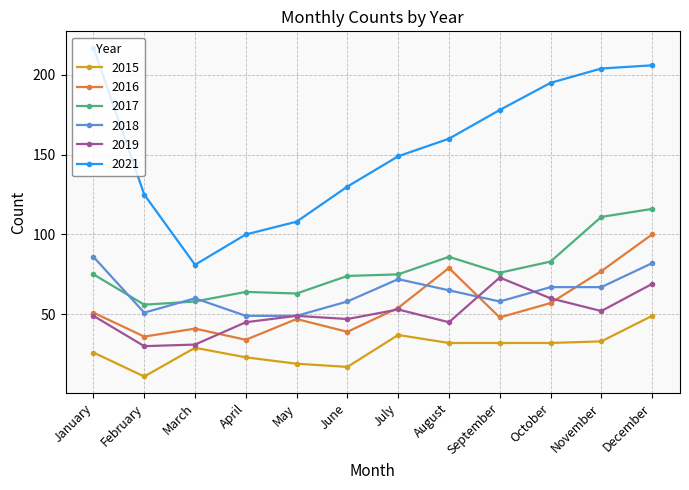

How many data points in 2018 are less than 65?

6